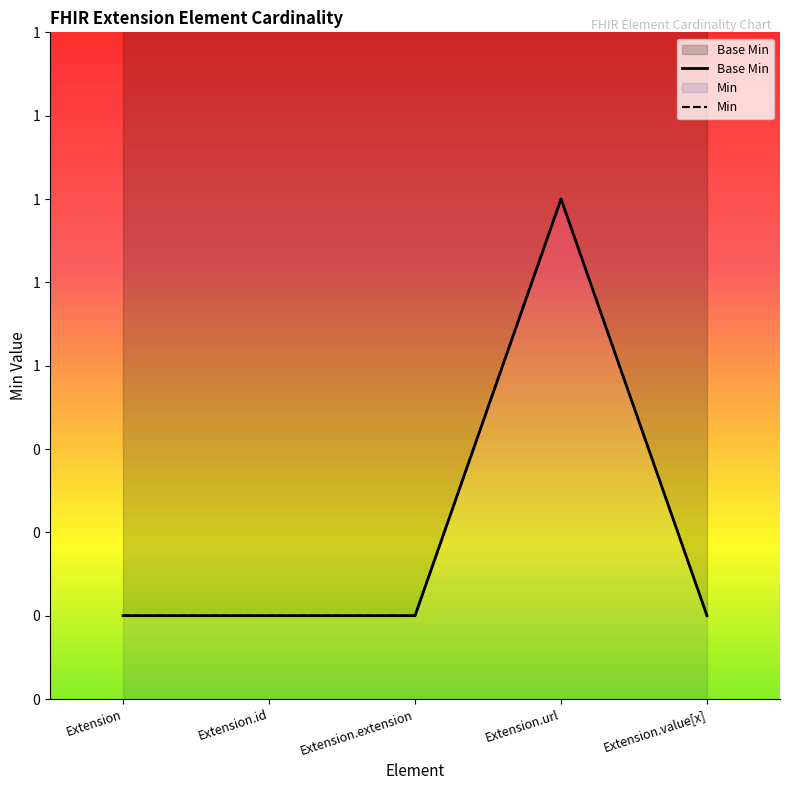

True or false: Base Min and Min intersect in this chart.

False